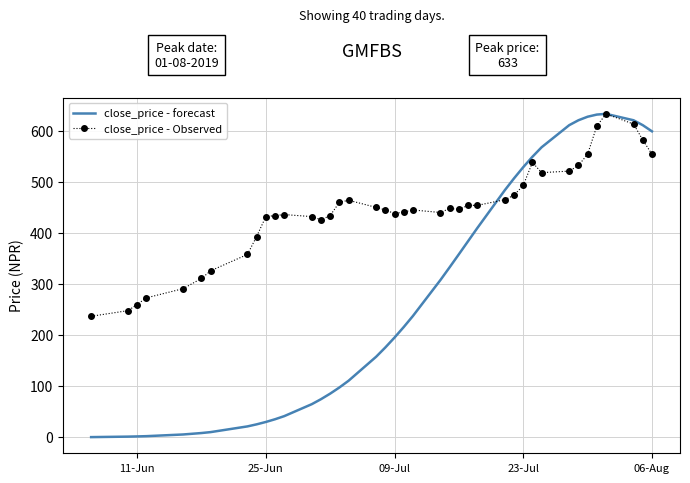

List the series in order of their overall mean, lowest first.

close_price - forecast, close_price - Observed